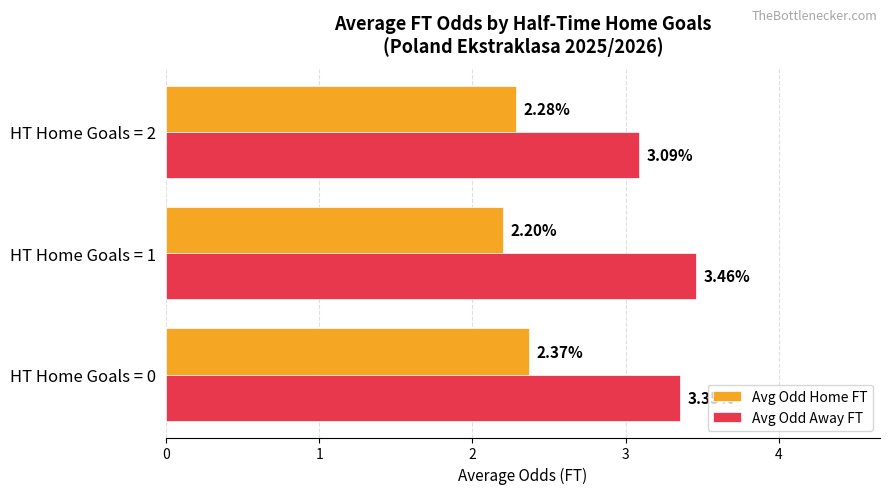

Count the number of data series in this chart.

2